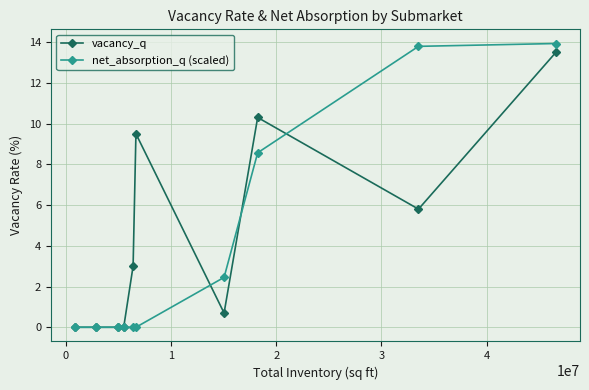

What is the value of the vacancy_q point at the 5th from the left?

3.0